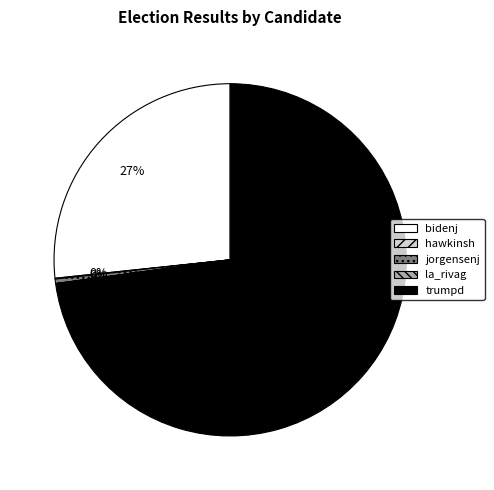

To the nearest percent, what is the difference between the trumpd and bidenj slice percentages?

46%